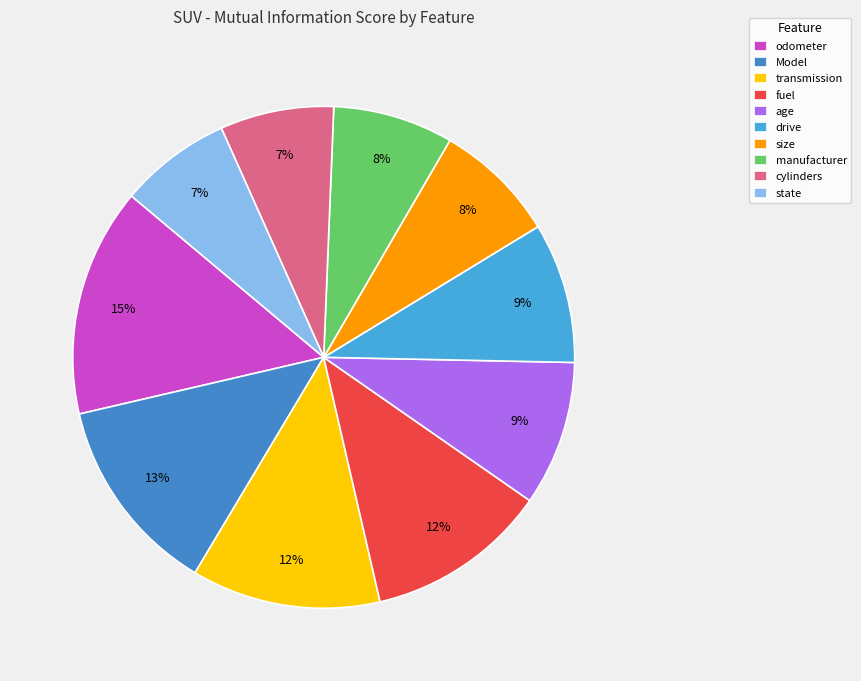

Count the number of slices in the pie.

10